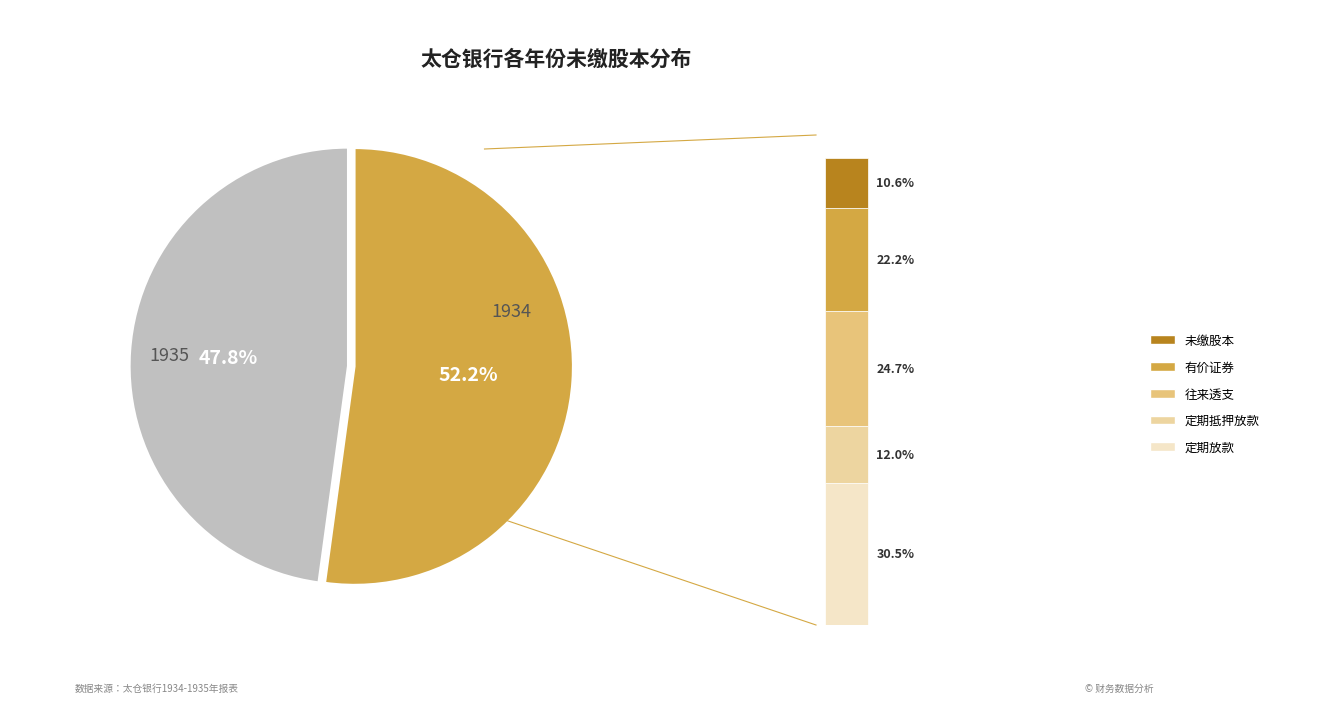

Combined, what portion of the pie is 1934 and 1935?

100.0%